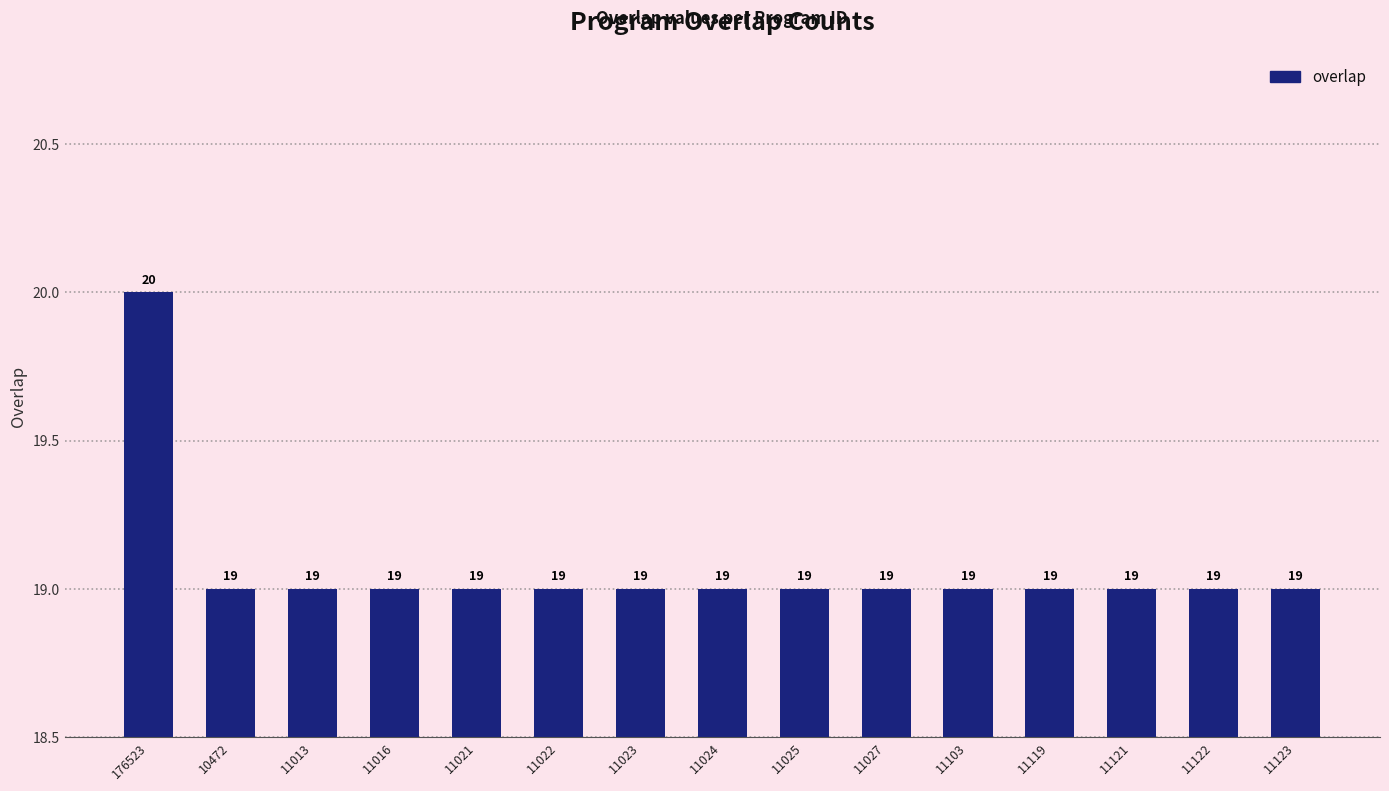

What is the label of the 1st bar from the left?

176523